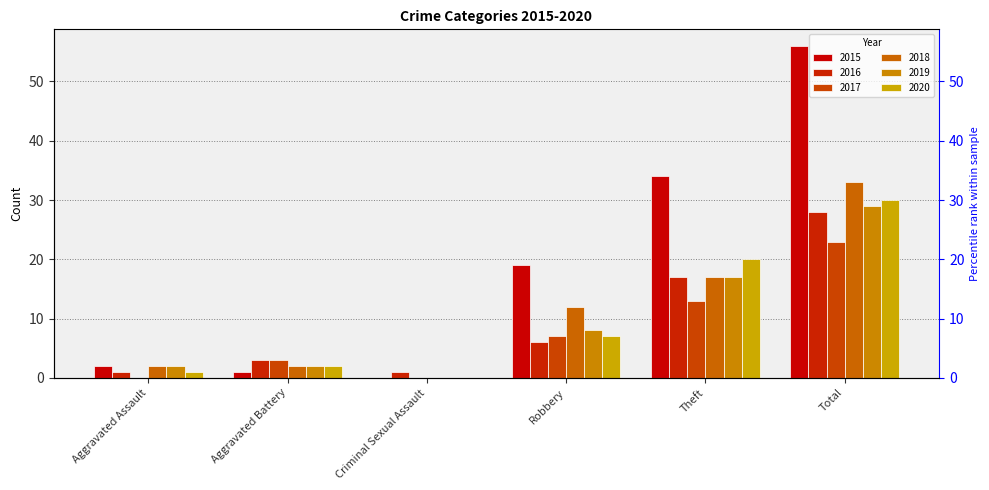

Which has a higher value, Robbery or Aggravated Assault?

Robbery